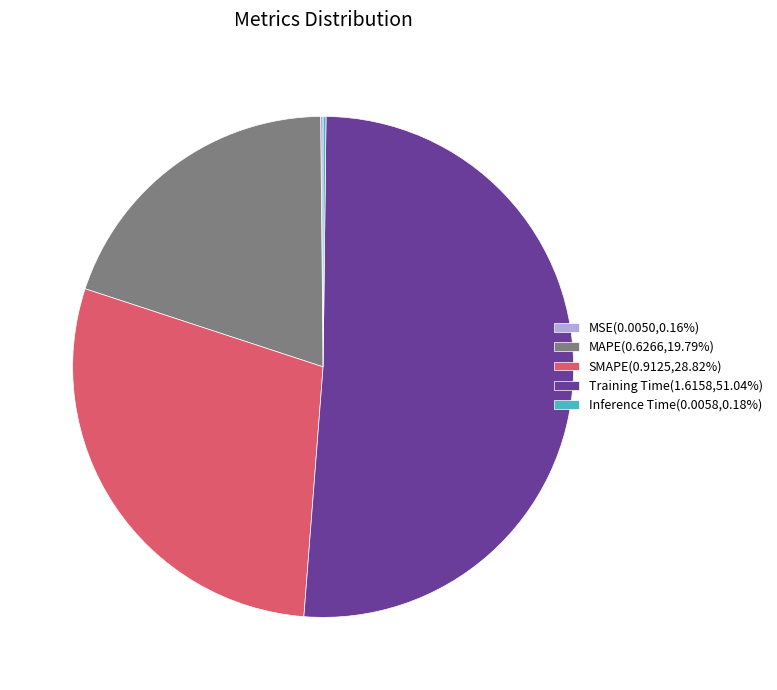

Which slice represents more than half of the pie?

Training Time